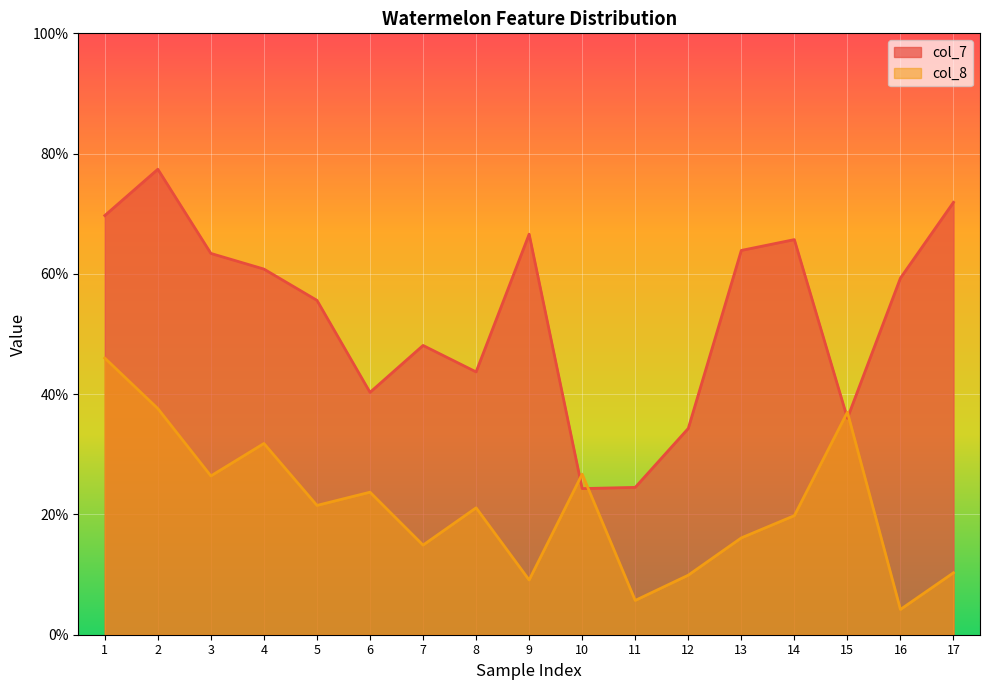

Is the value of col_7 at 3 greater than the value of col_8 at 2?

Yes